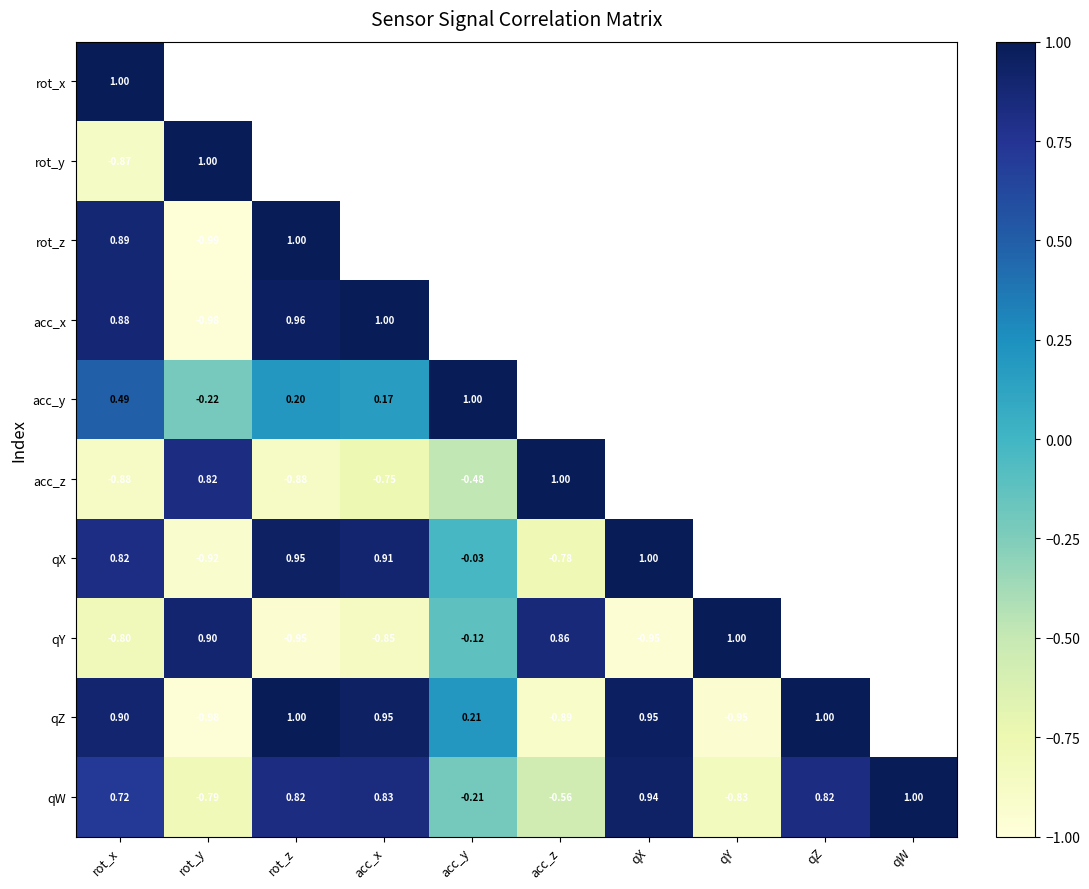

How many data points in qW are less than 0?

4